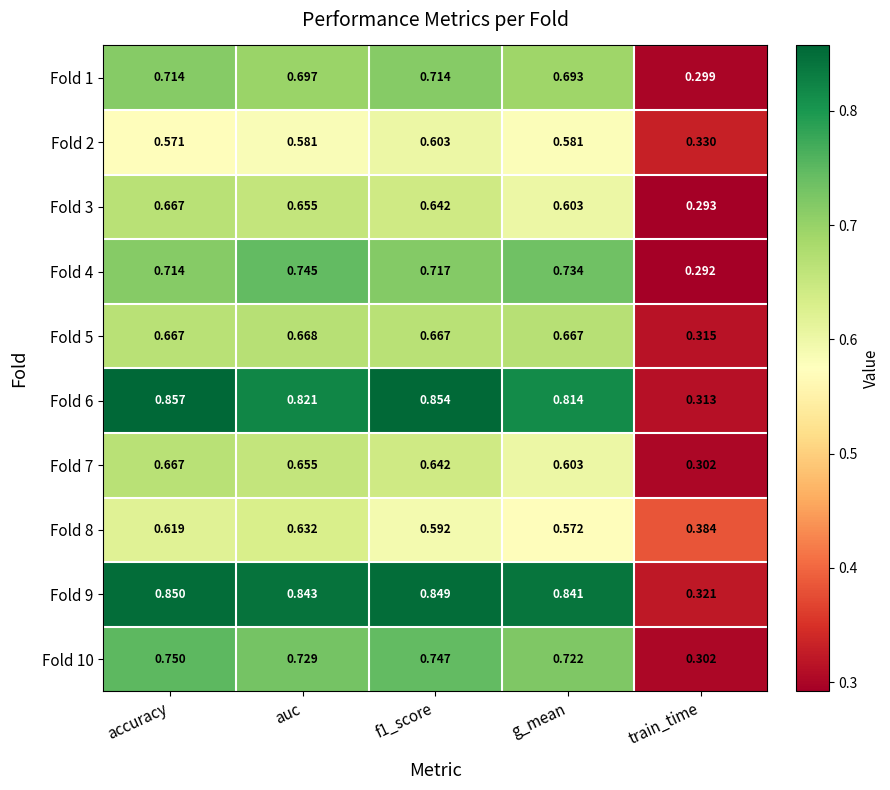

At which category is the sum across all series the highest?

accuracy